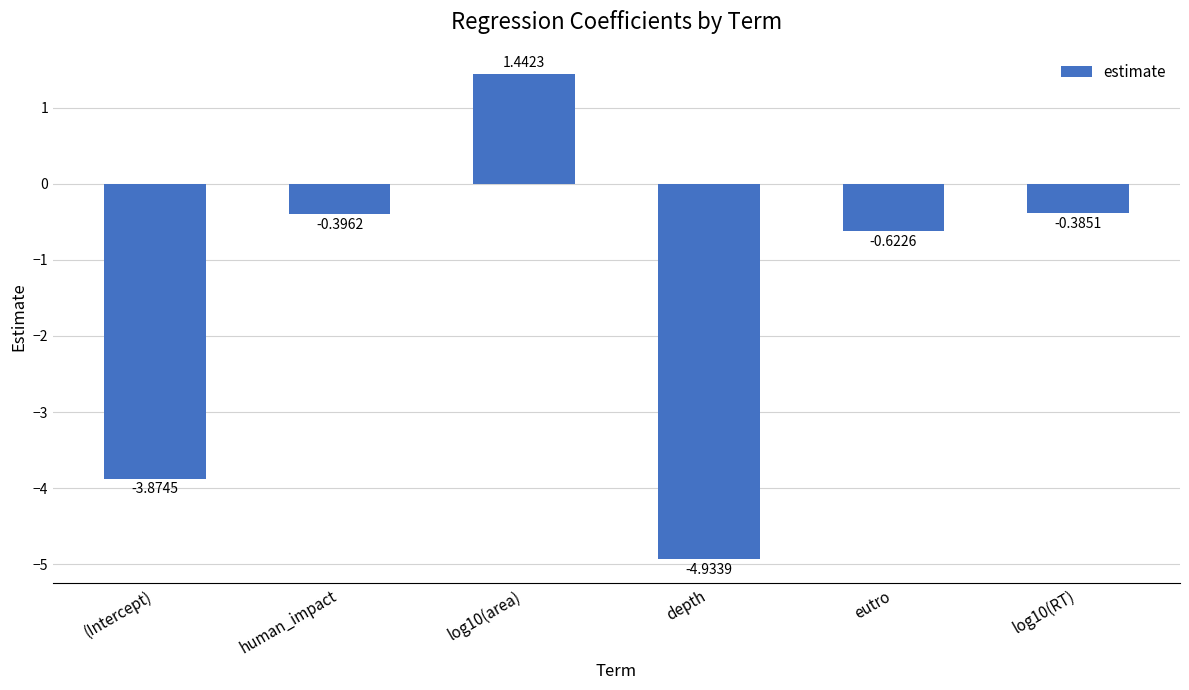

List the labels in order of value, smallest first.

depth, (Intercept), eutro, human_impact, log10(RT), log10(area)